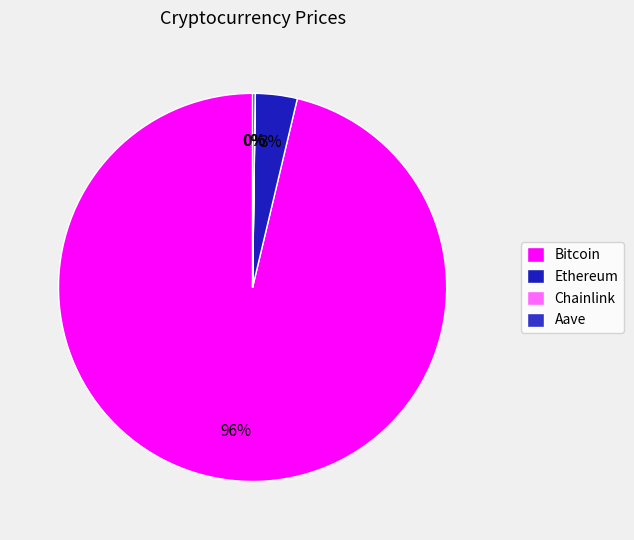

What percentage is NOT represented by Aave?

99.8%